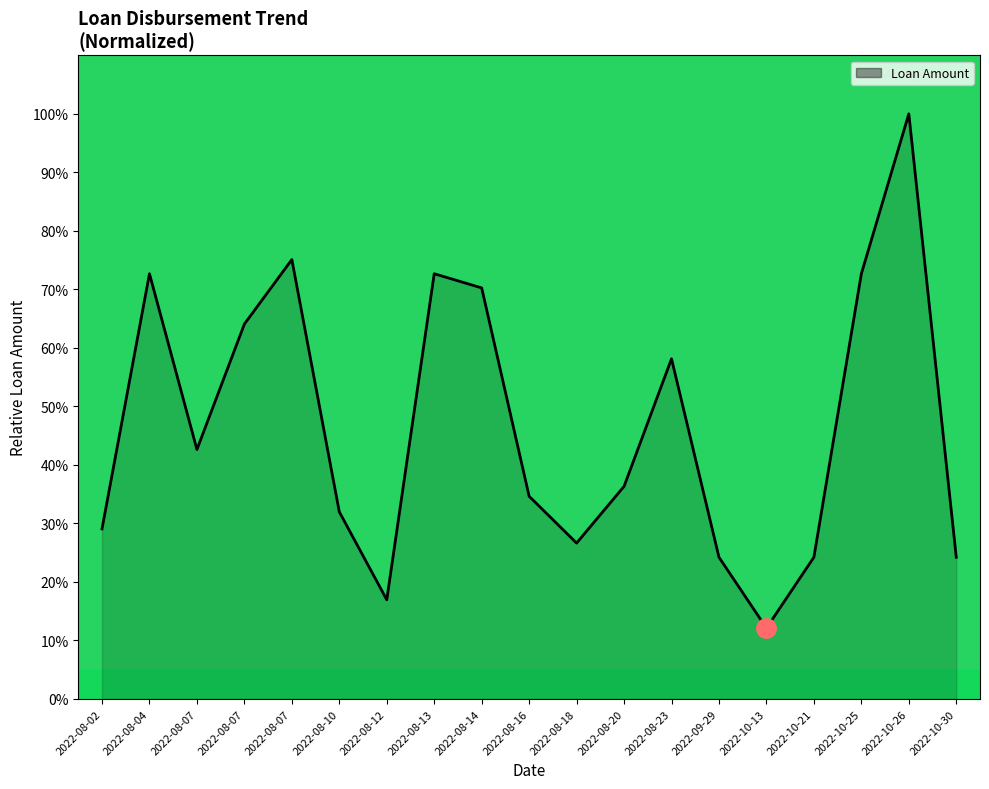

What is the label of the 3rd point from the right?

2022-10-25